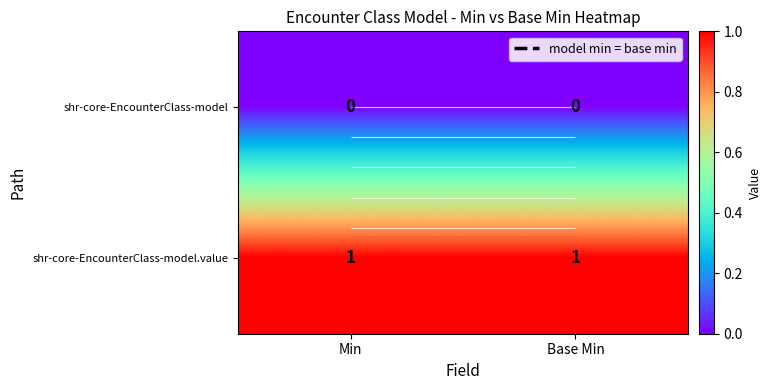

What is the greatest value displayed?

1